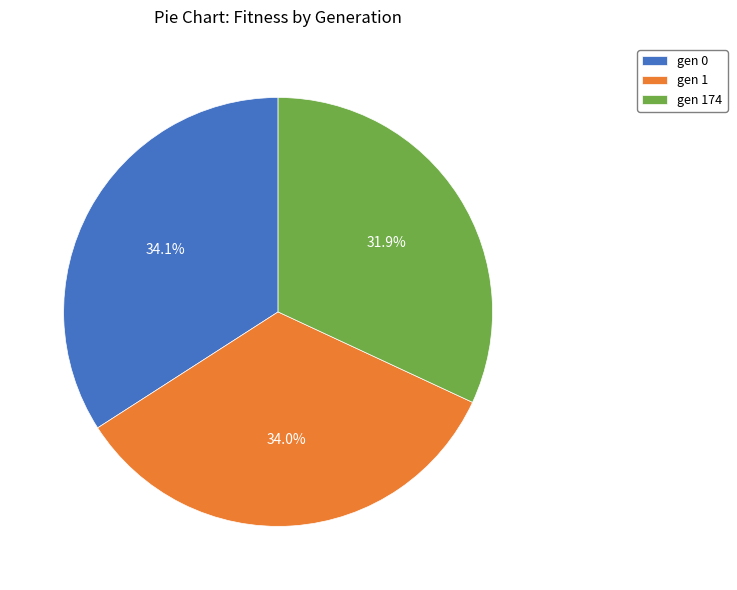

Is there a majority slice in this chart?

No